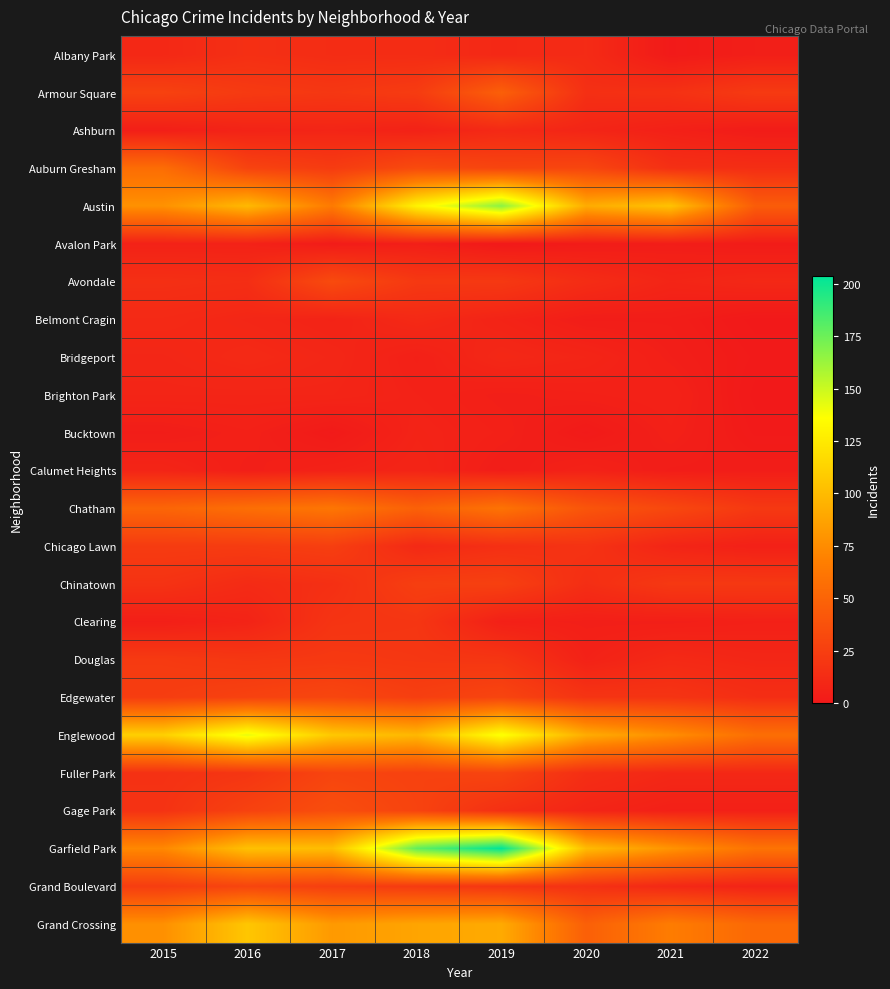

Reading right to left, extract all data points from this chart.

Albany Park: 2022=4	2021=1	2020=12	2019=10	2018=13	2017=13	2016=15	2015=10
Armour Square: 2022=22	2021=16	2020=15	2019=47	2018=23	2017=20	2016=22	2015=27
Ashburn: 2022=2	2021=5	2020=8	2019=11	2018=6	2017=8	2016=7	2015=4
Auburn Gresham: 2022=14	2021=15	2020=30	2019=29	2018=33	2017=23	2016=28	2015=56
Austin: 2022=45	2021=104	2020=92	2019=167	2018=130	2017=65	2016=99	2015=78
Avalon Park: 2022=2	2021=3	2020=2	2019=0	2018=4	2017=2	2016=6	2015=6
Avondale: 2022=10	2021=8	2020=13	2019=21	2018=21	2017=33	2016=14	2015=15
Belmont Cragin: 2022=0	2021=3	2020=3	2019=7	2018=11	2017=7	2016=9	2015=11
Bridgeport: 2022=1	2021=4	2020=8	2019=10	2018=5	2017=9	2016=11	2015=9
Brighton Park: 2022=0	2021=6	2020=5	2019=4	2018=6	2017=8	2016=8	2015=8
Bucktown: 2022=1	2021=5	2020=1	2019=5	2018=7	2017=1	2016=5	2015=3
Calumet Heights: 2022=3	2021=3	2020=6	2019=3	2018=8	2017=6	2016=4	2015=8
Chatham: 2022=21	2021=31	2020=40	2019=60	2018=48	2017=62	2016=57	2015=51
Chicago Lawn: 2022=5	2021=8	2020=17	2019=15	2018=11	2017=25	2016=23	2015=23
Chinatown: 2022=21	2021=21	2020=14	2019=26	2018=25	2017=15	2016=12	2015=17
Clearing: 2022=5	2021=4	2020=4	2019=5	2018=19	2017=18	2016=7	2015=4
Douglas: 2022=9	2021=11	2020=6	2019=19	2018=20	2017=21	2016=20	2015=22
Edgewater: 2022=14	2021=18	2020=18	2019=29	2018=25	2017=30	2016=27	2015=24
Englewood: 2022=57	2021=76	2020=92	2019=138	2018=98	2017=107	2016=142	2015=111
Fuller Park: 2022=10	2021=10	2020=14	2019=29	2018=27	2017=29	2016=19	2015=16
Gage Park: 2022=5	2021=5	2020=8	2019=15	2018=28	2017=35	2016=27	2015=17
Garfield Park: 2022=60	2021=79	2020=100	2019=204	2018=178	2017=101	2016=103	2015=73
Grand Boulevard: 2022=7	2021=10	2020=16	2019=19	2018=22	2017=25	2016=29	2015=24
Grand Crossing: 2022=53	2021=66	2020=47	2019=91	2018=88	2017=82	2016=106	2015=77